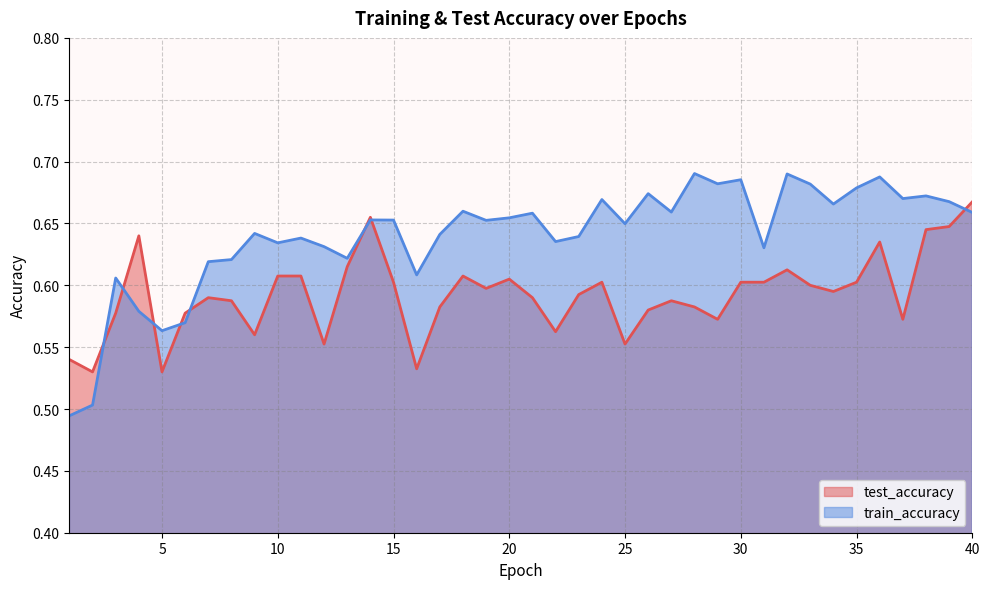

At which category does train_accuracy reach its first local valley?

5